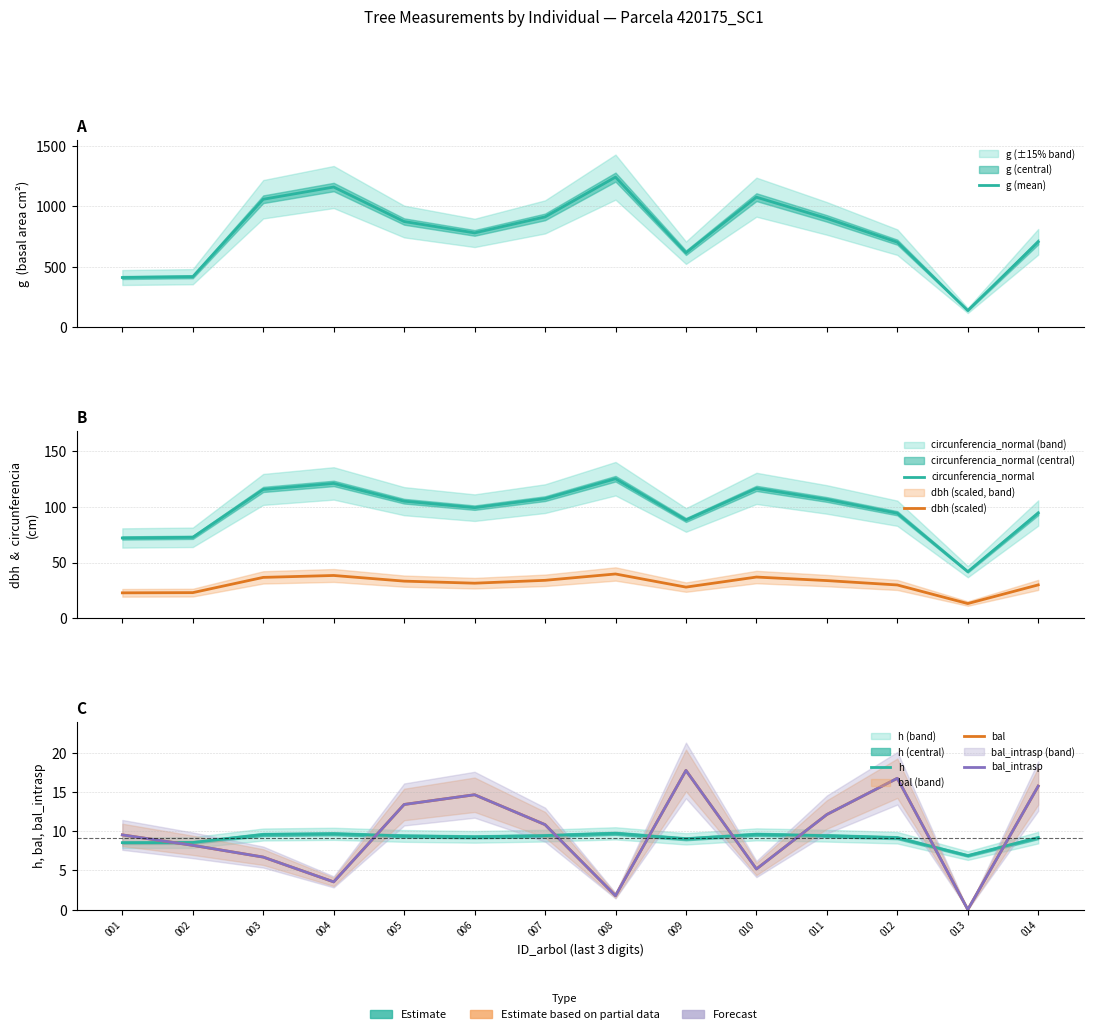

What value does the circunferencia_normal series have at 005?

104.8